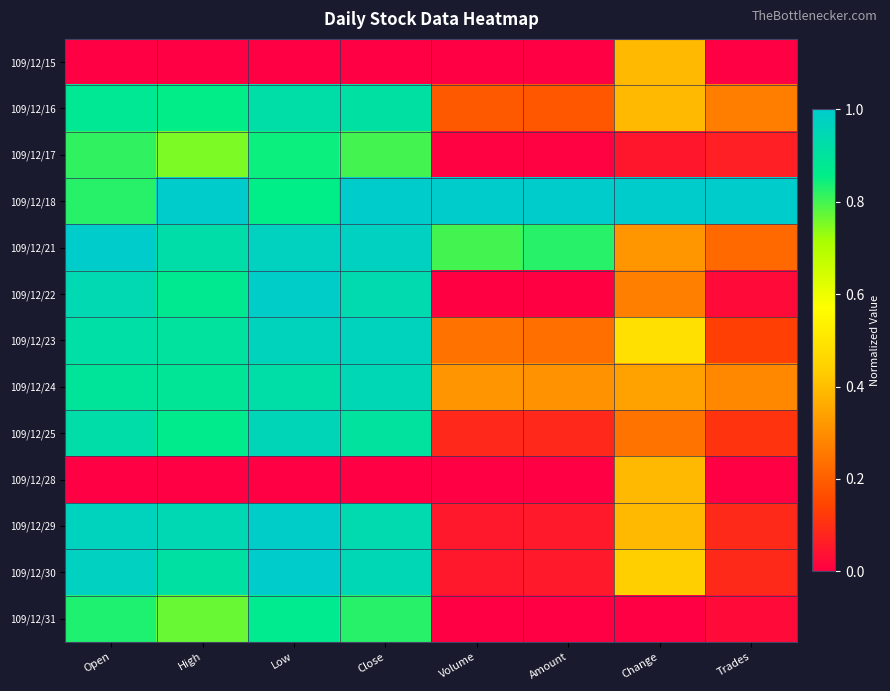

What is the total value across all series at Volume?

2.7